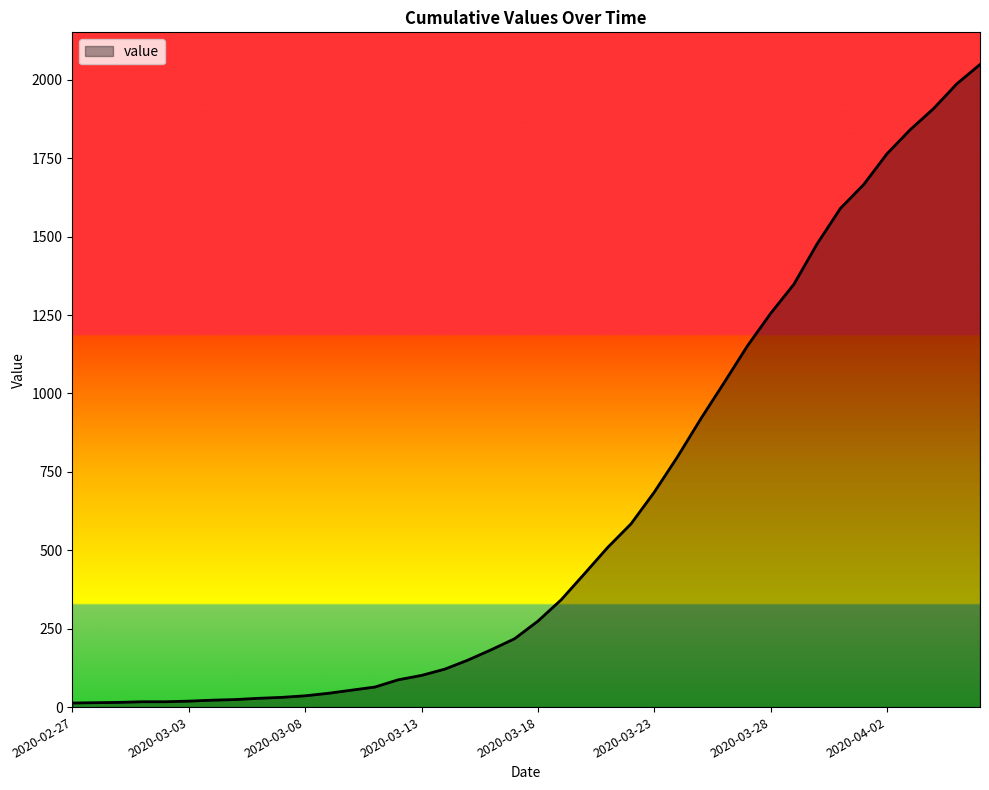

What is the difference between the maximum and minimum values?

2036